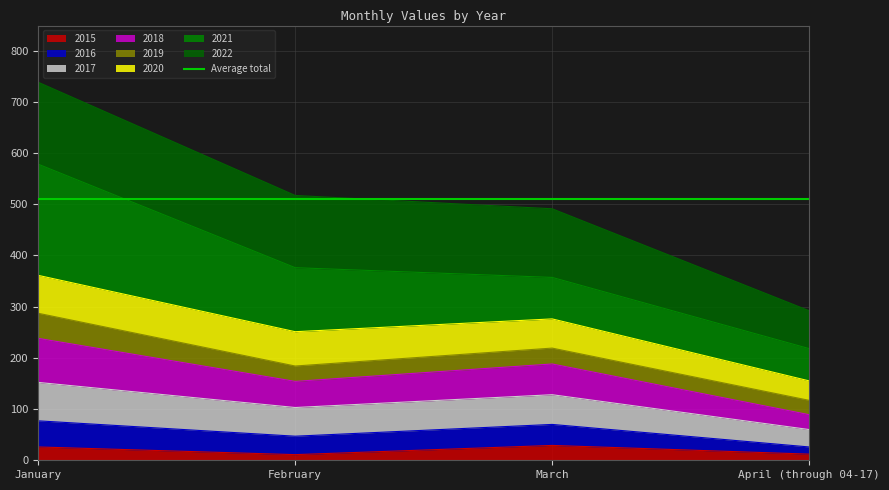

Where does the 2016 series first go above 128?

January